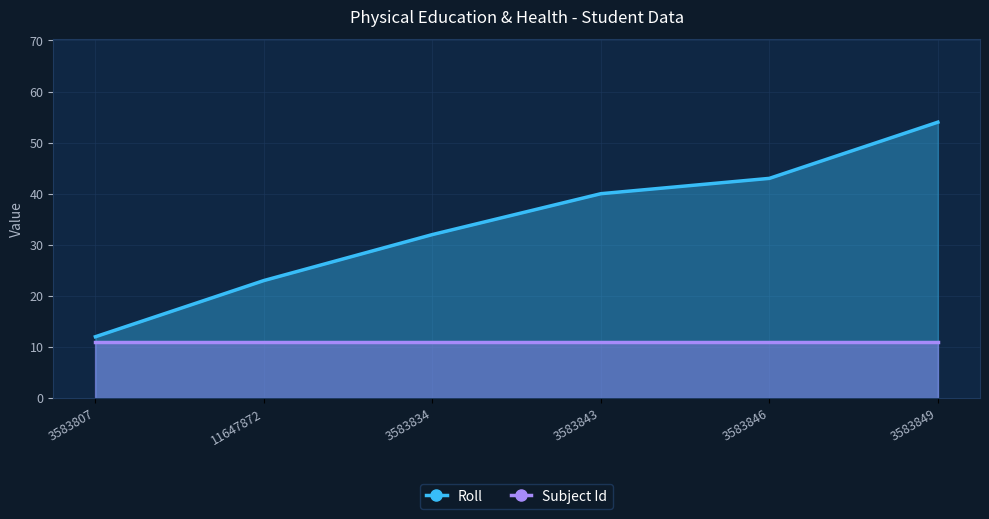

At how many categories does at least one series exceed 43?

1